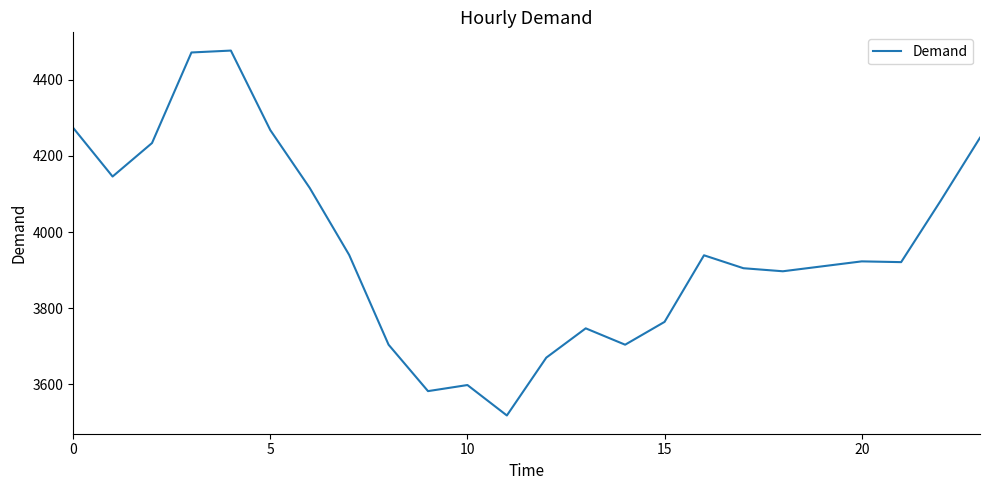

What is the greatest value displayed?

4477